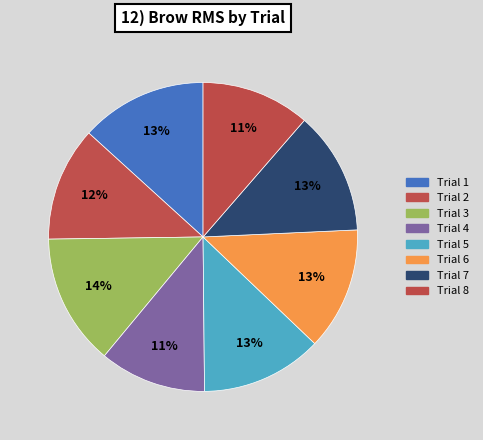

To the nearest percent, what is the combined percentage of Trial 7 and Trial 8?

24%